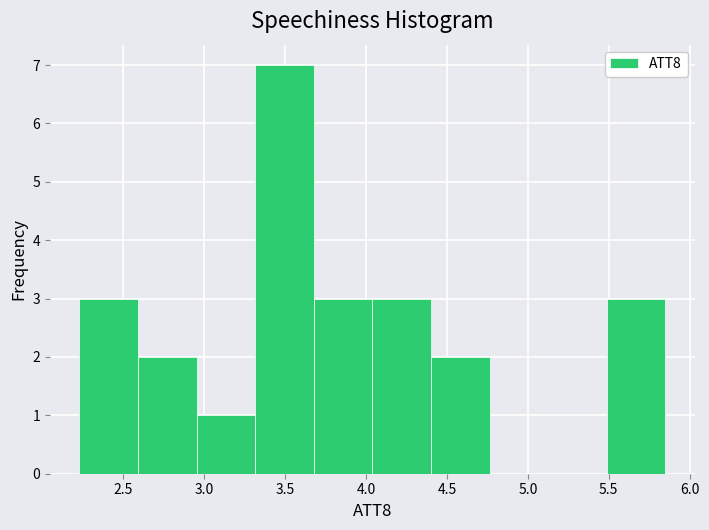

How tall is the bar that spans 2.95 to 3.30 on the x-axis? Neither the bar edges nor the heights are printed on the chart, so give them approximately, as read against the axes.

1